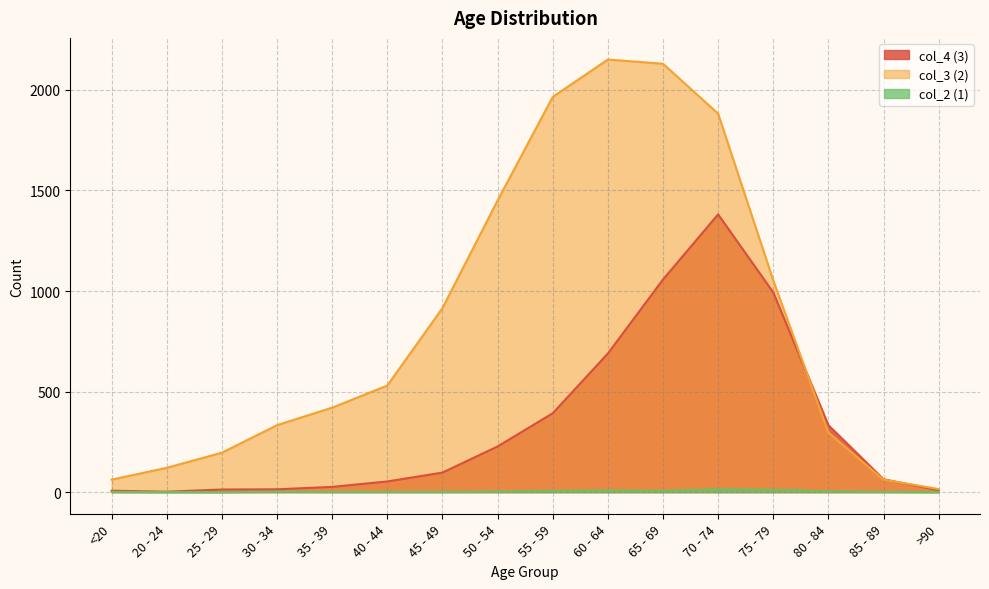

Which series has the largest range (max minus min)?

col_3 (2)